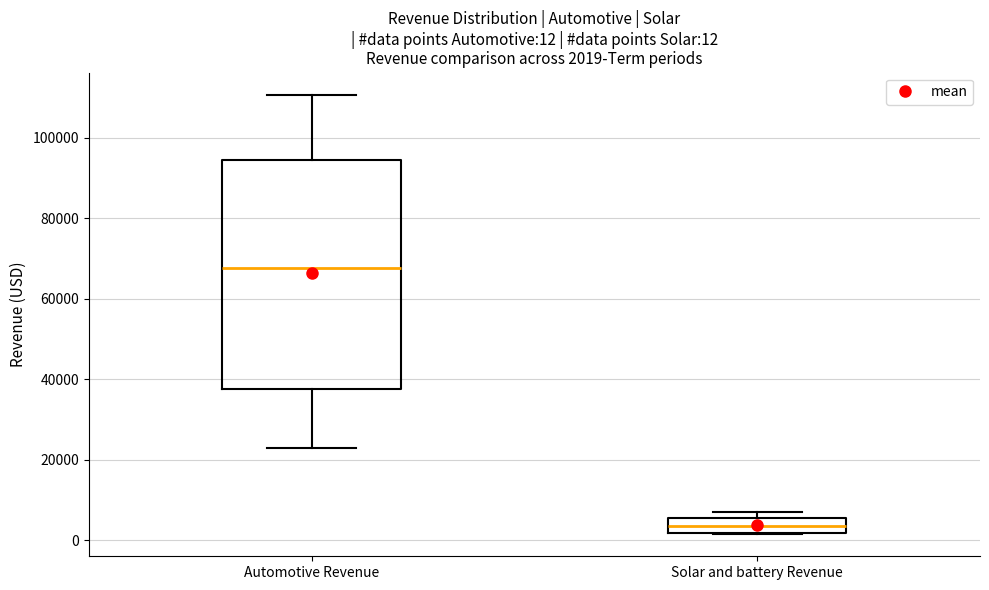

Which box's median line is the lowest?

Solar and battery Revenue